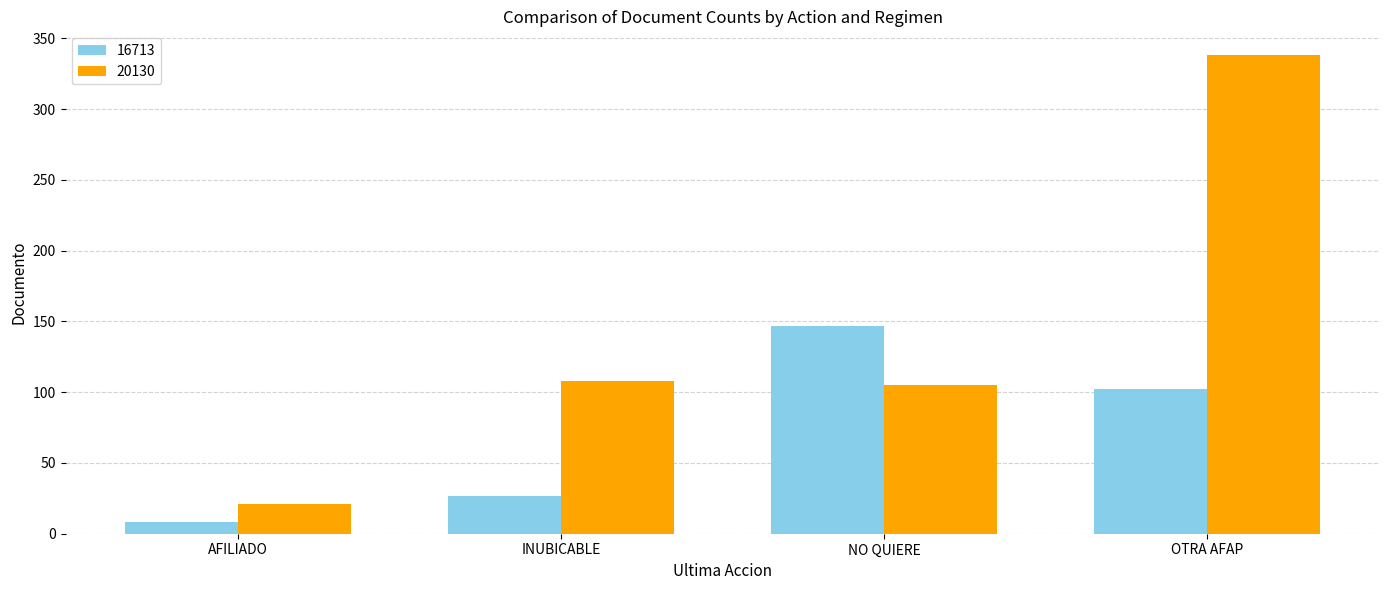

Which series has the largest range (max minus min)?

20130